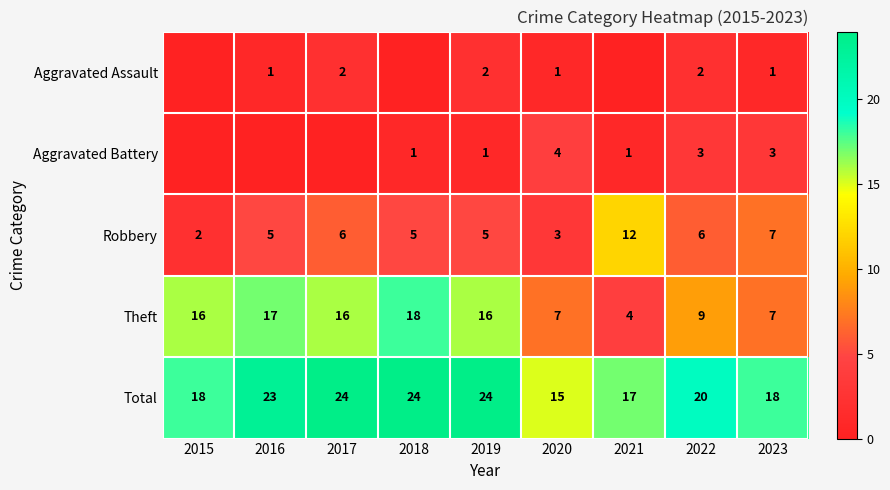

At 2022, list the series in order from largest to smallest.

Total, Theft, Robbery, Aggravated Battery, Aggravated Assault